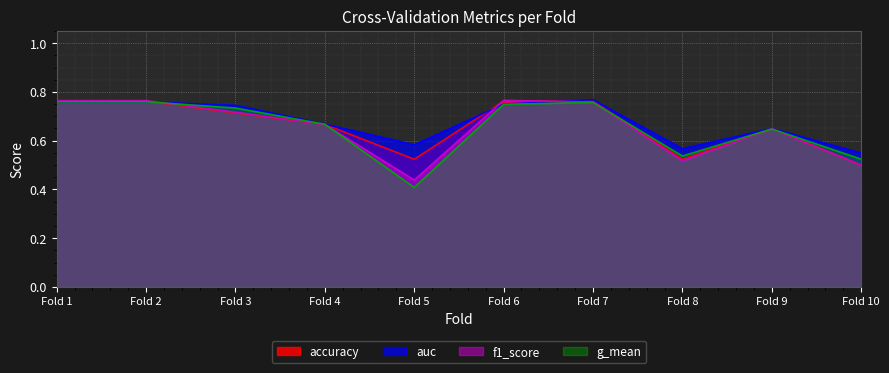

Reading right to left, transcribe all the data shown in this chart.

accuracy: 0.5	0.7	0.5	0.8	0.8	0.5	0.7	0.7	0.8	0.8
auc: 0.5	0.7	0.6	0.8	0.8	0.6	0.7	0.7	0.8	0.8
f1_score: 0.5	0.6	0.5	0.8	0.8	0.4	0.7	0.7	0.8	0.8
g_mean: 0.5	0.6	0.5	0.8	0.7	0.4	0.7	0.7	0.8	0.8